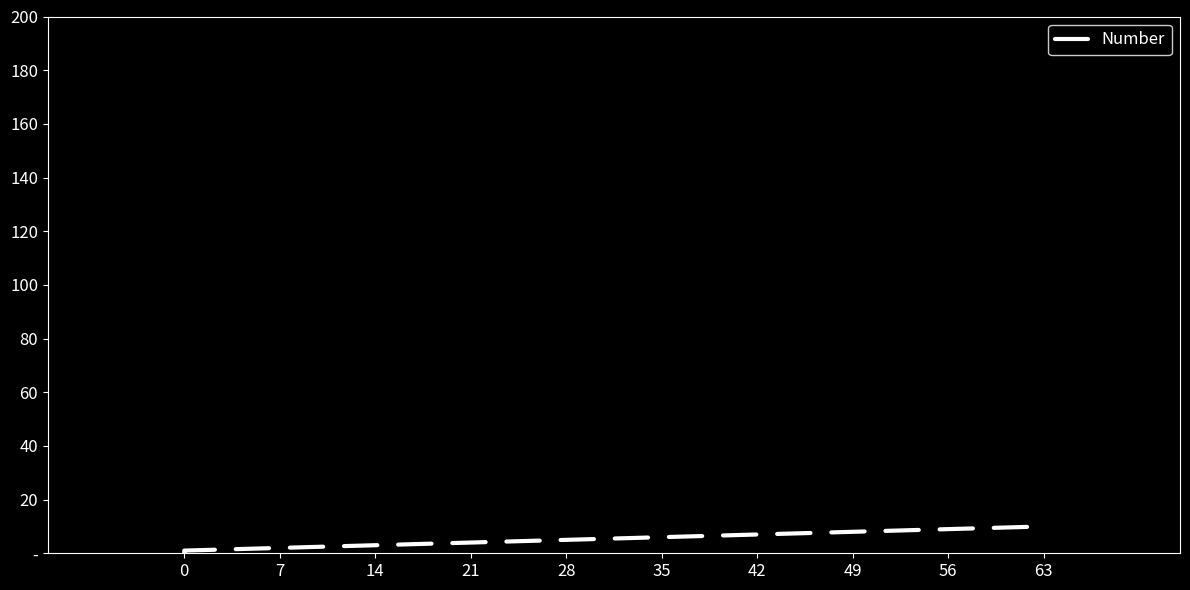

Between 14 and 56, which is larger?

56